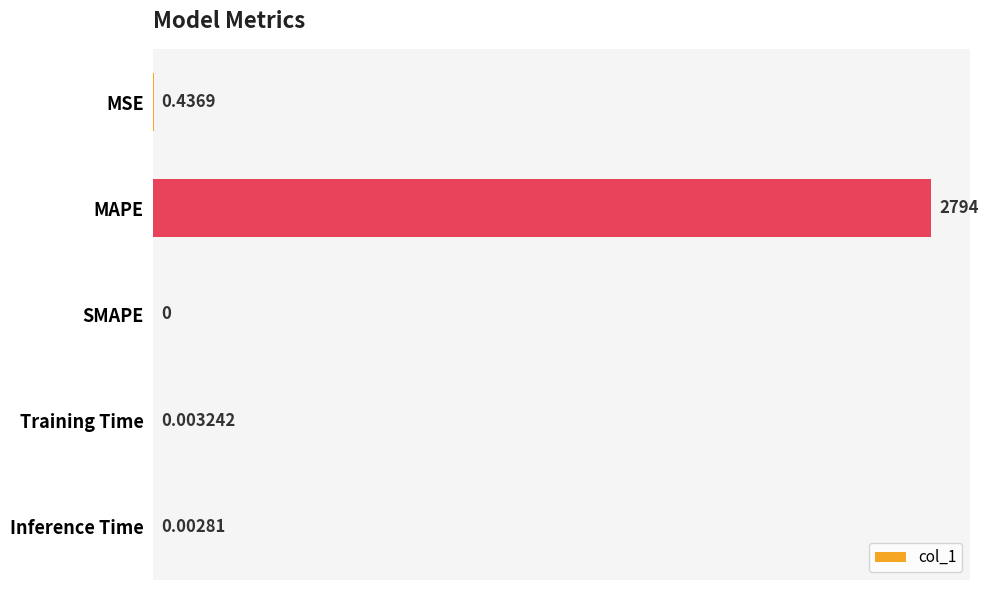

At which label is the value closest to 1396?

MSE